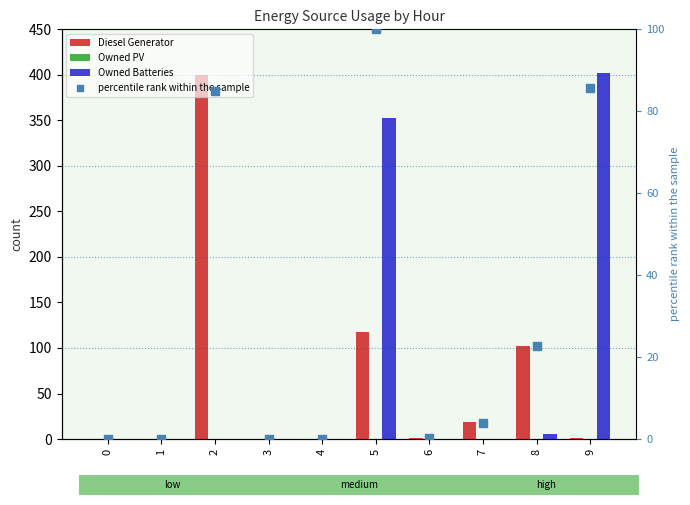

Which series has the largest total across all categories?

Owned Batteries